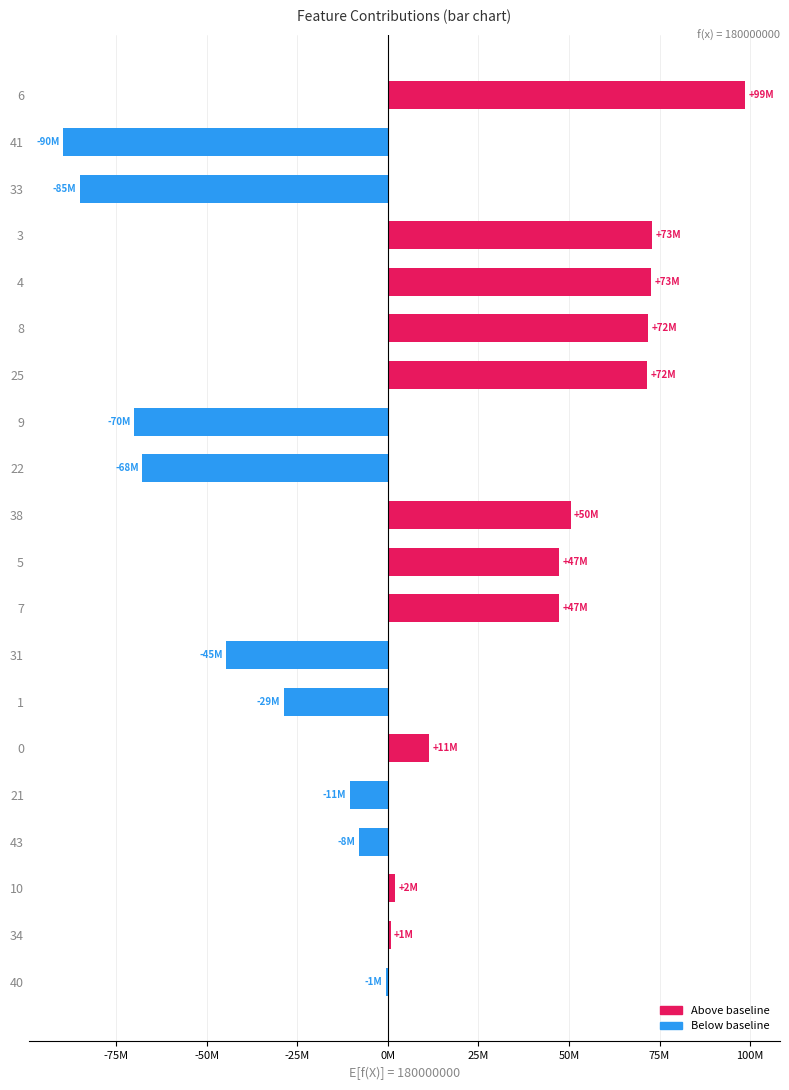

What is the change in value from 5 to 25?

+24237614.5